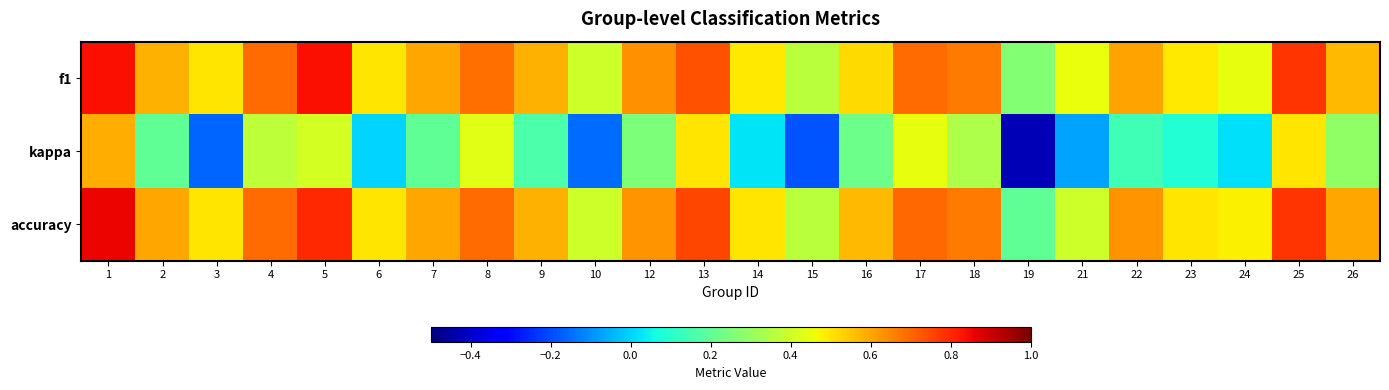

How many distinct data groups are displayed?

3